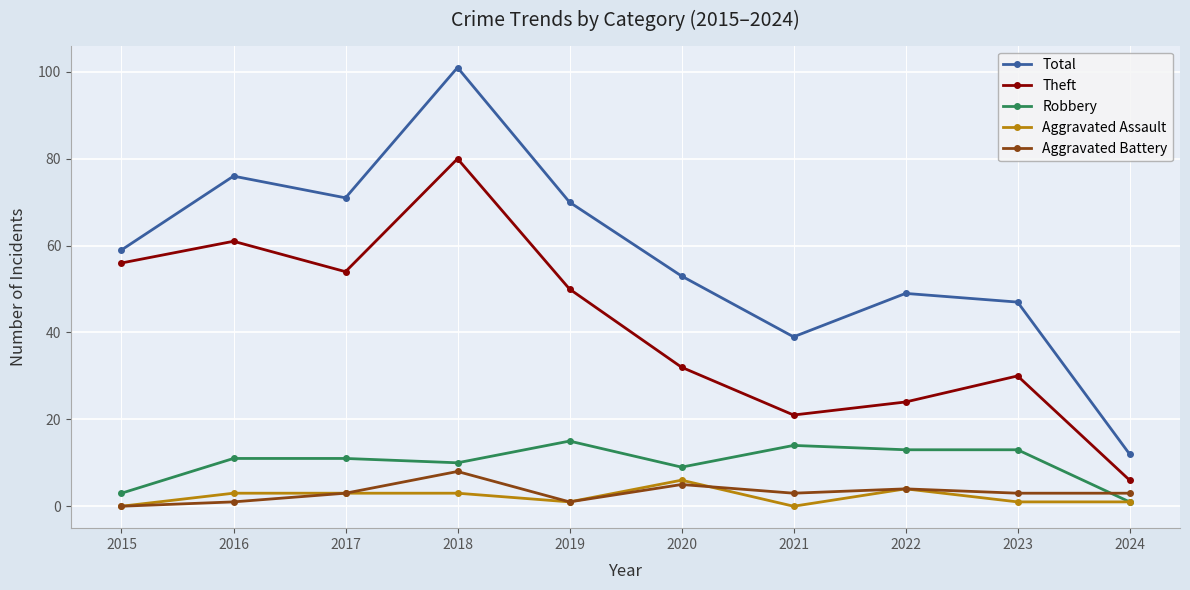

Read the Aggravated Assault value at 2018.

3